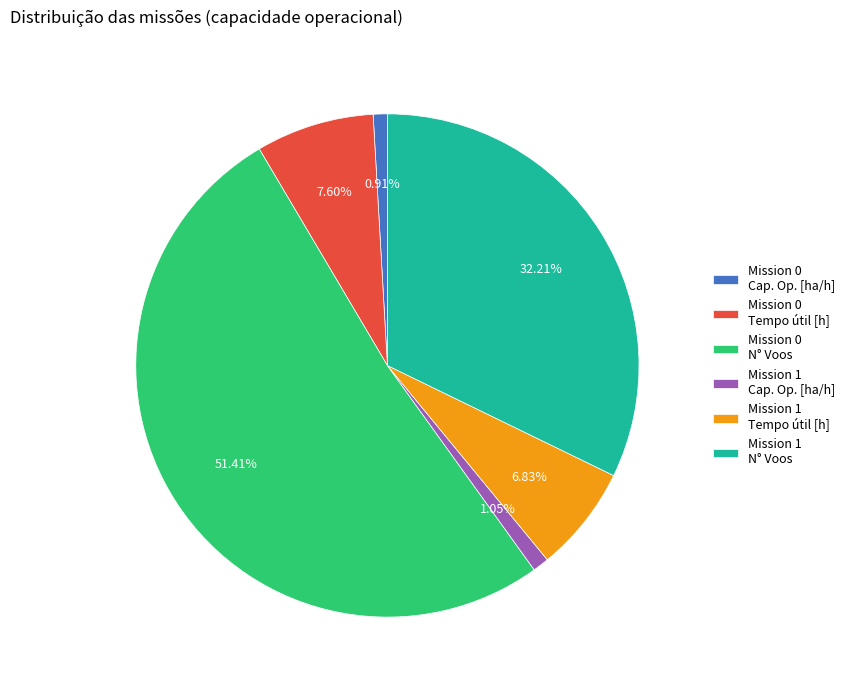

How many slices are in this pie chart?

6